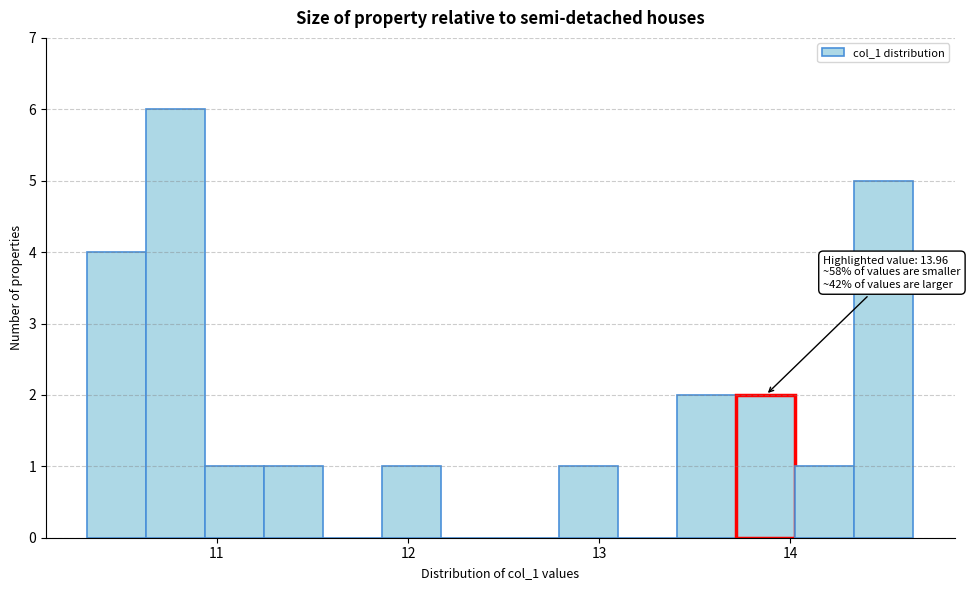

Read against the x-axis, roughly where is the centre of the tallest bar?

10.8